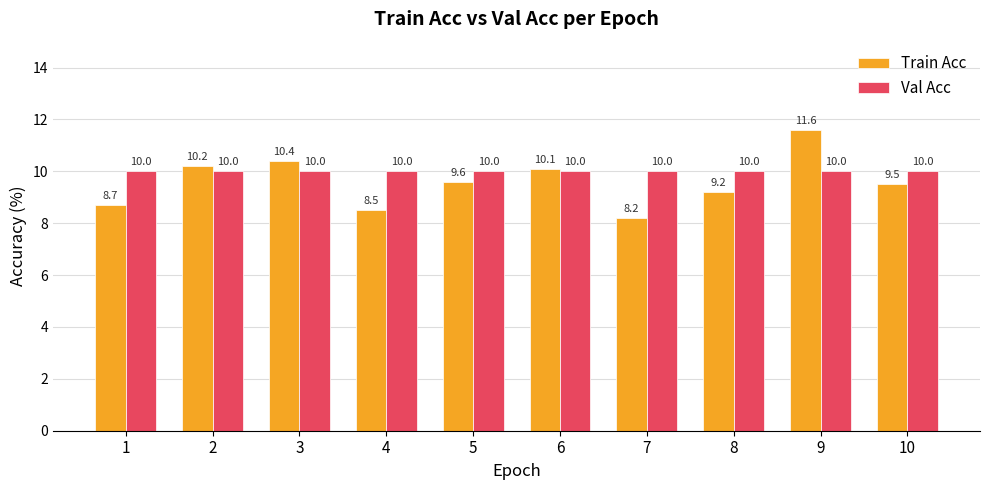

Is it true that Train Acc equals 9.2 at 8?

True